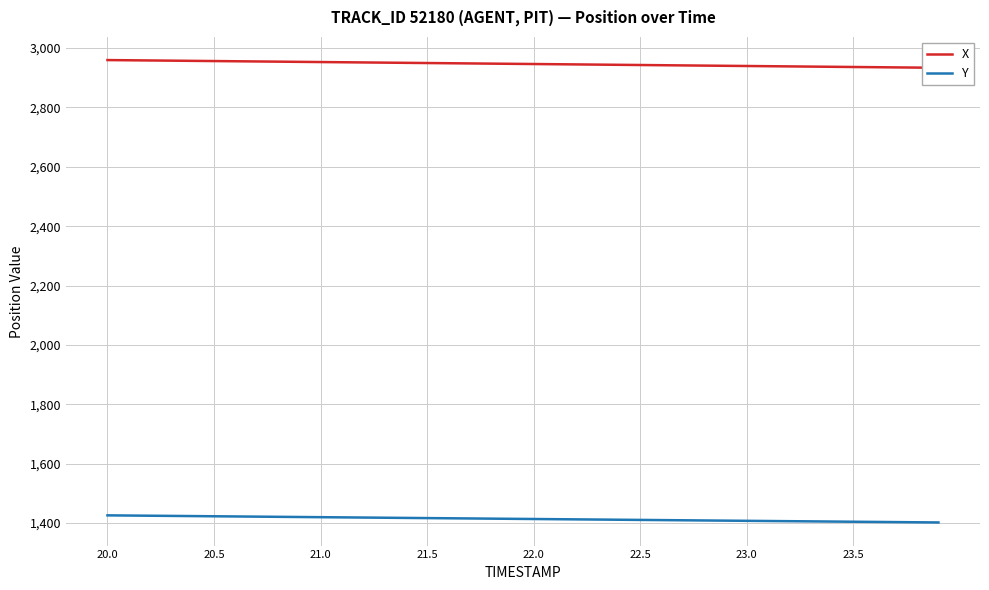

True or false: Y has more than 0 points higher than both neighbors.

False